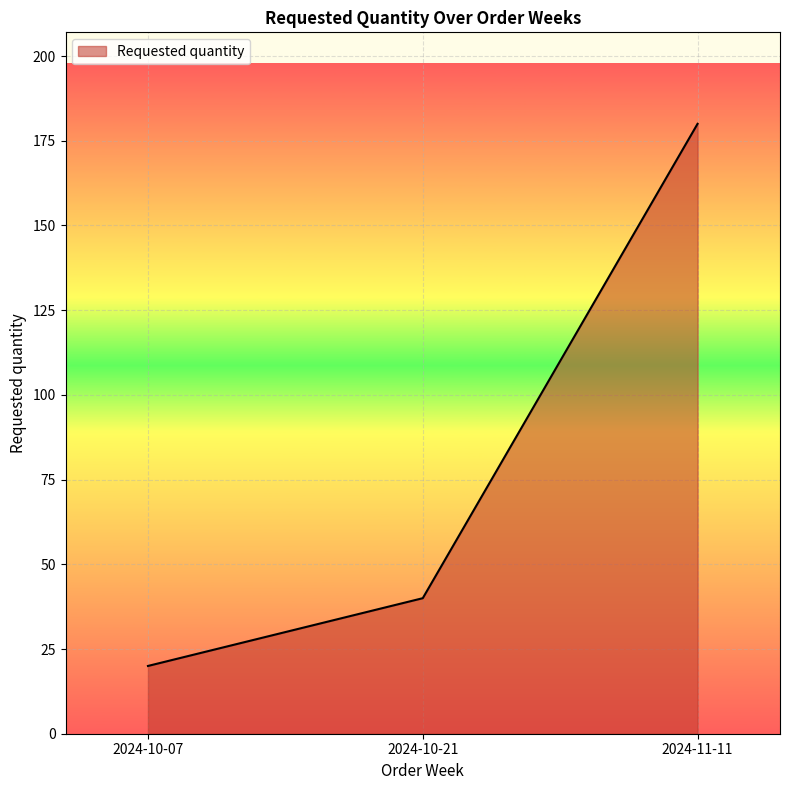

Which has a higher value, 2024-11-11 or 2024-10-21?

2024-11-11